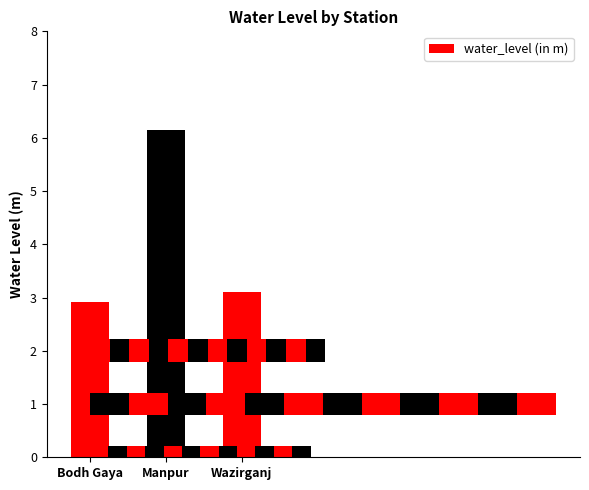

What is the smallest value displayed?

2.9